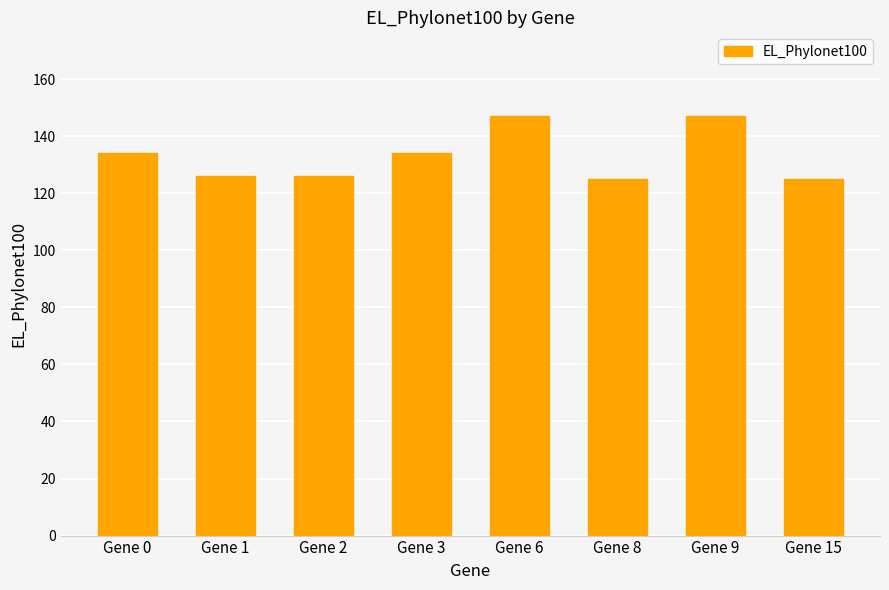

Reading right to left, what are all the values shown in this chart?

Gene 15=125	Gene 9=147	Gene 8=125	Gene 6=147	Gene 3=134	Gene 2=126	Gene 1=126	Gene 0=134